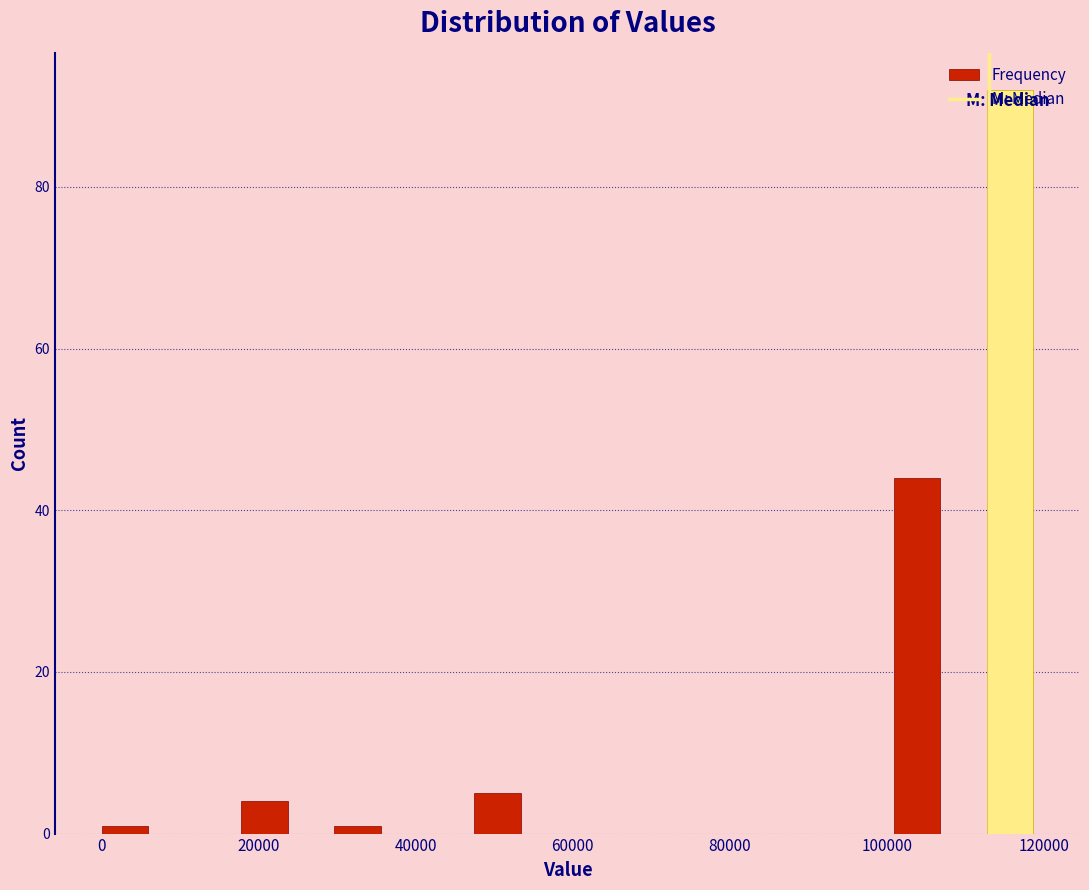

Read against the x-axis, roughly where is the centre of the tallest bar?

116000